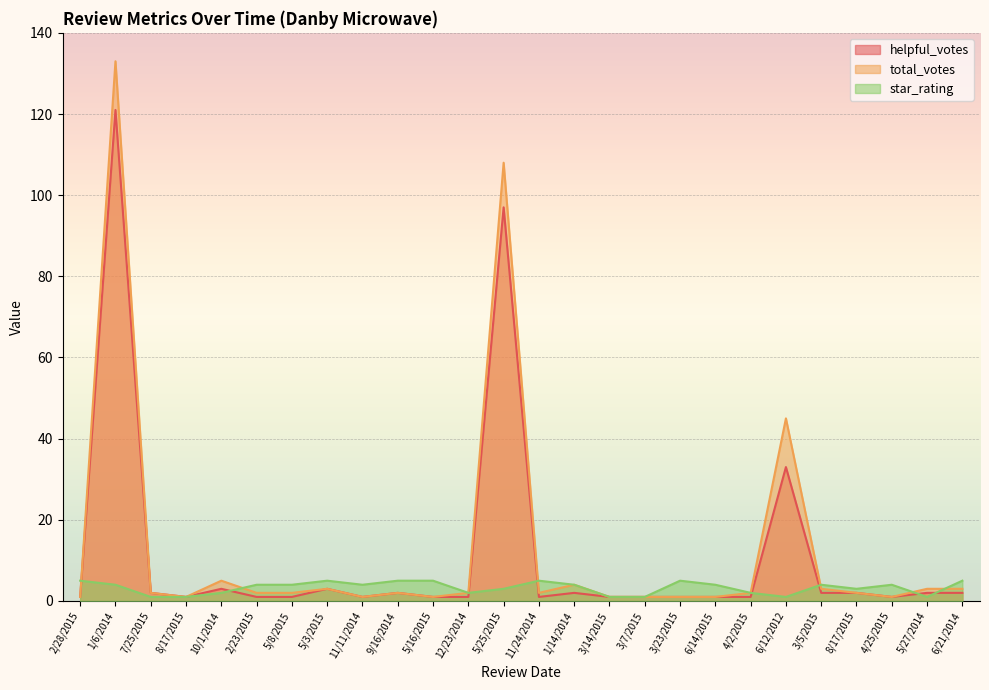

Which label corresponds to the largest value in the chart?

1/6/2014